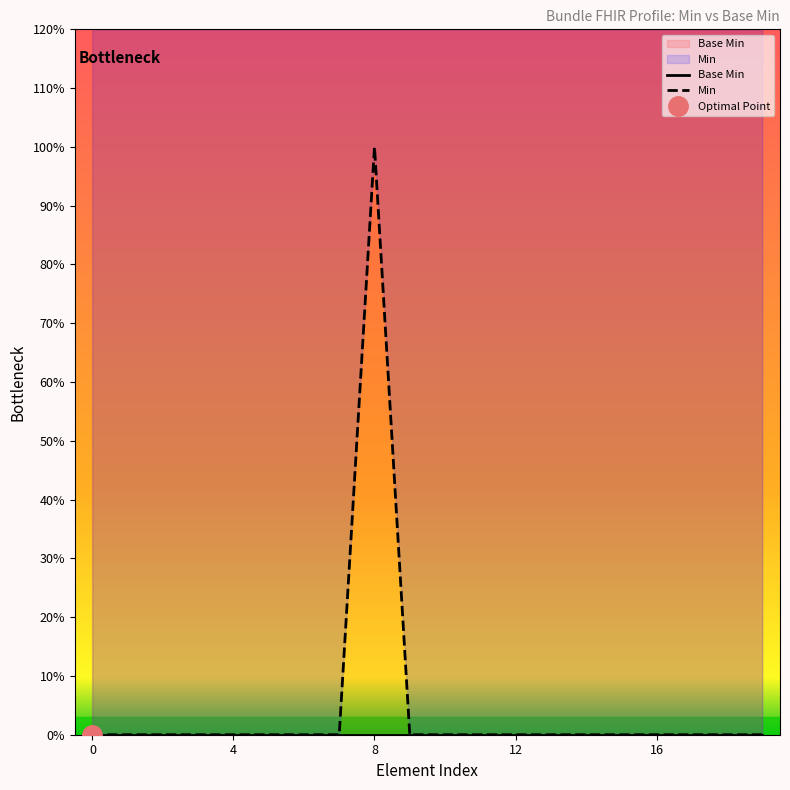

List the series in order of their peak value, lowest first.

Base Min, Min